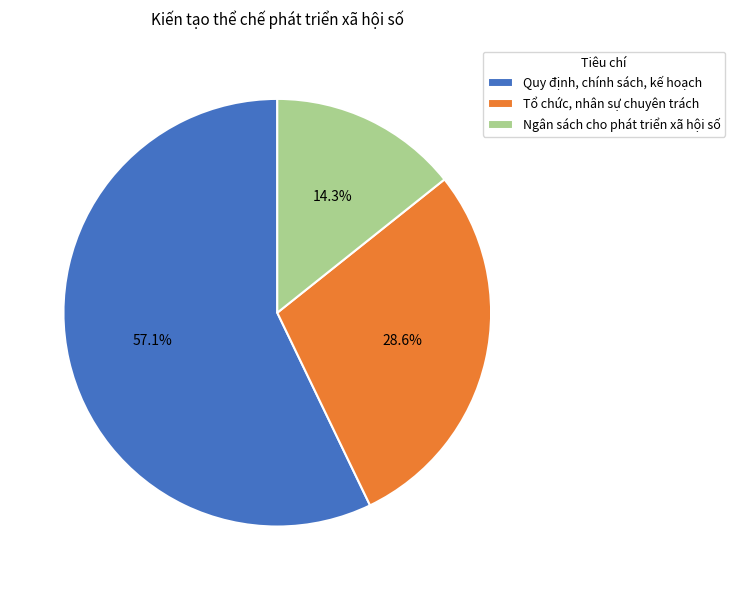

Combined, do Quy định, chính sách, kế hoạch and Tổ chức, nhân sự chuyên trách account for over 50%?

Yes